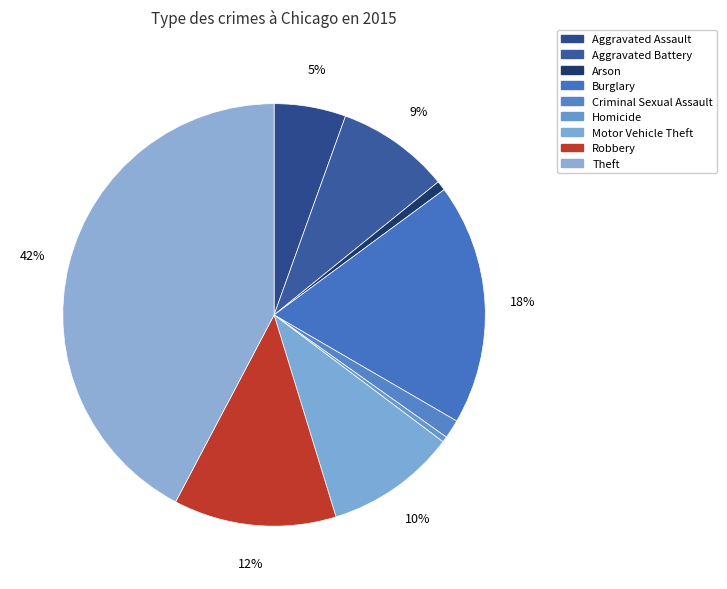

Count the number of slices in the pie.

9